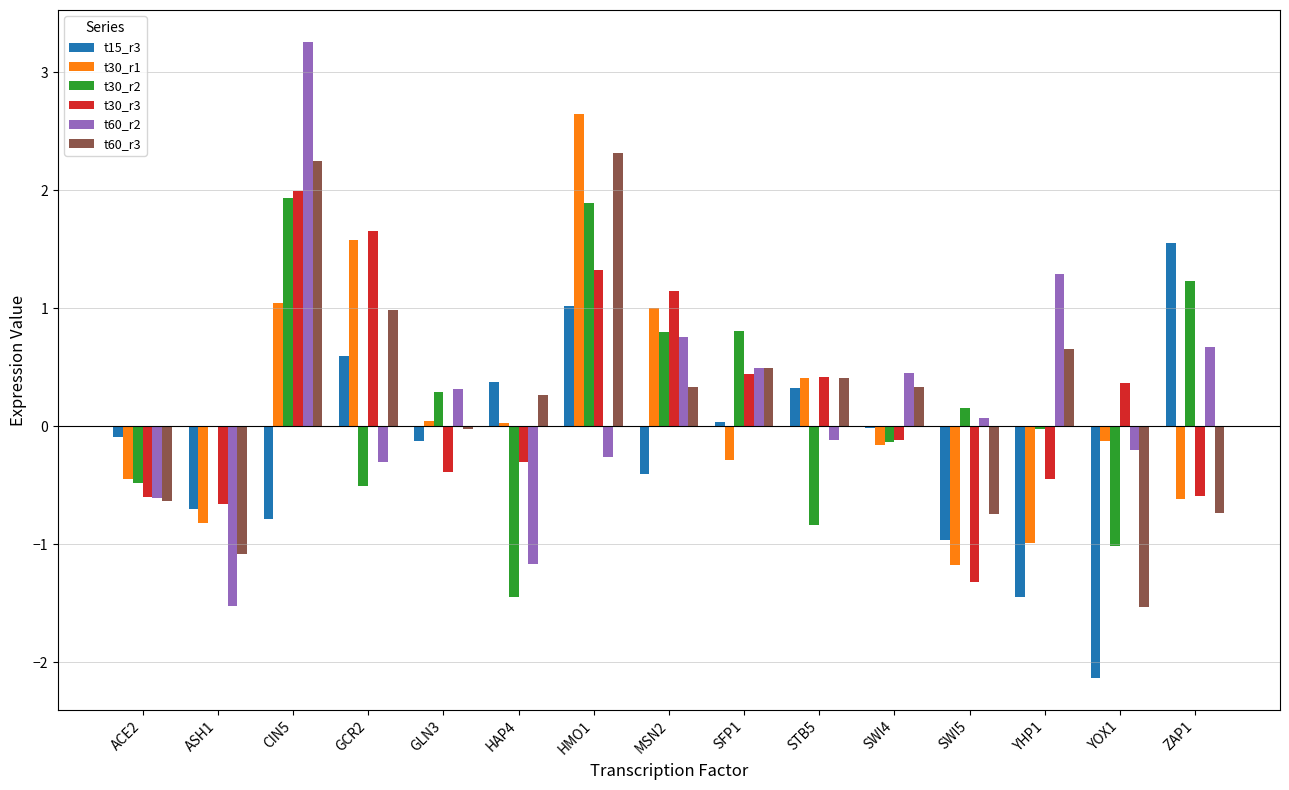

What is the difference between the t15_r3 values at ZAP1 and HAP4?

1.2